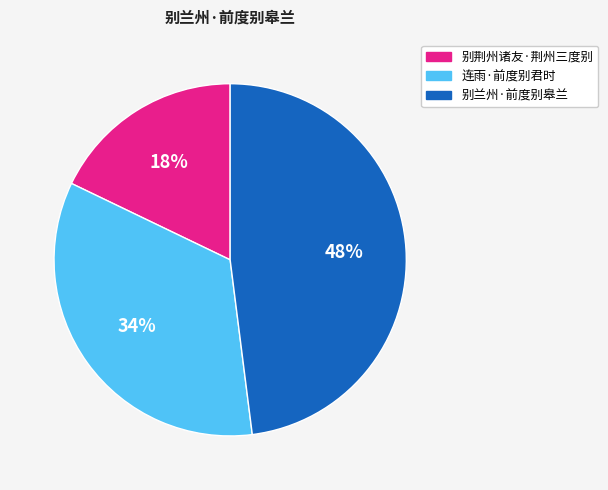

To the nearest percent, what percentage of the pie is 别荆州诸友·荆州三度别?

18%